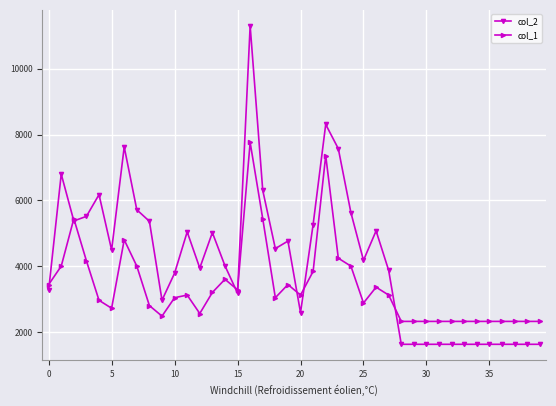

Which series has the widest spread of values?

col_2